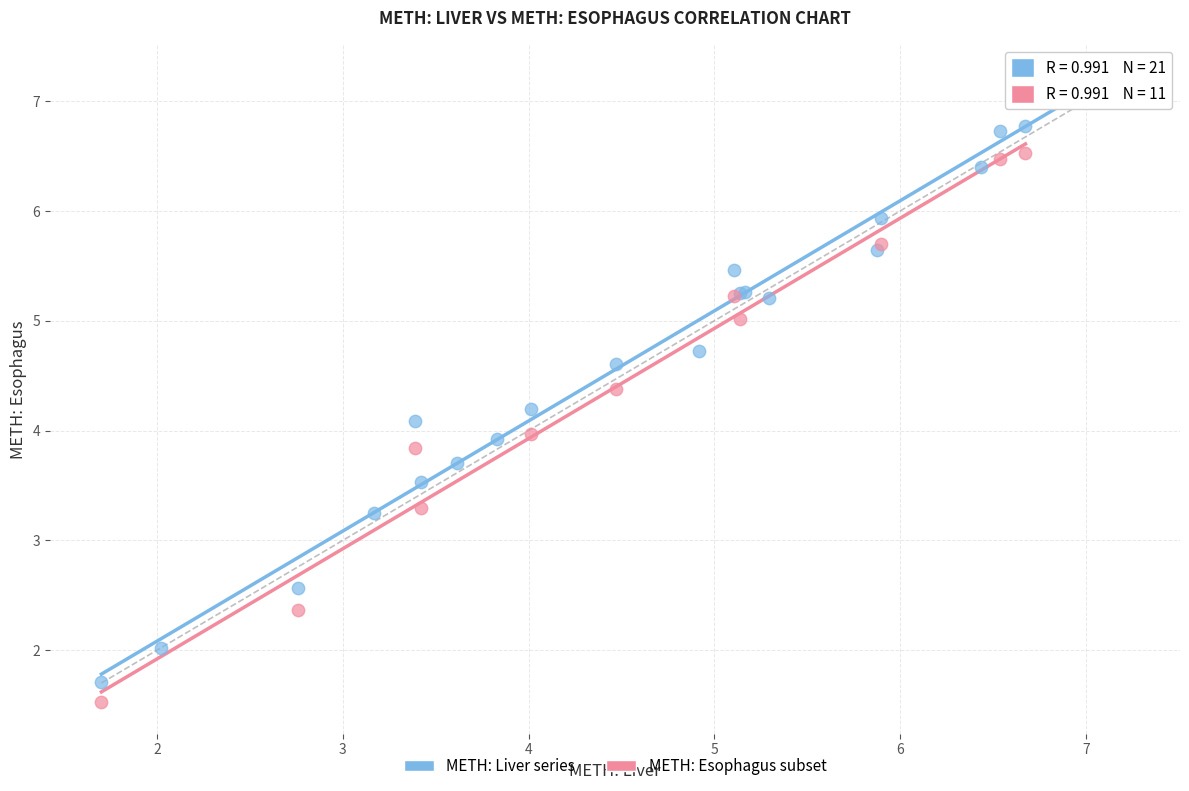

Which series has the widest spread of Y values?

METH: Liver series